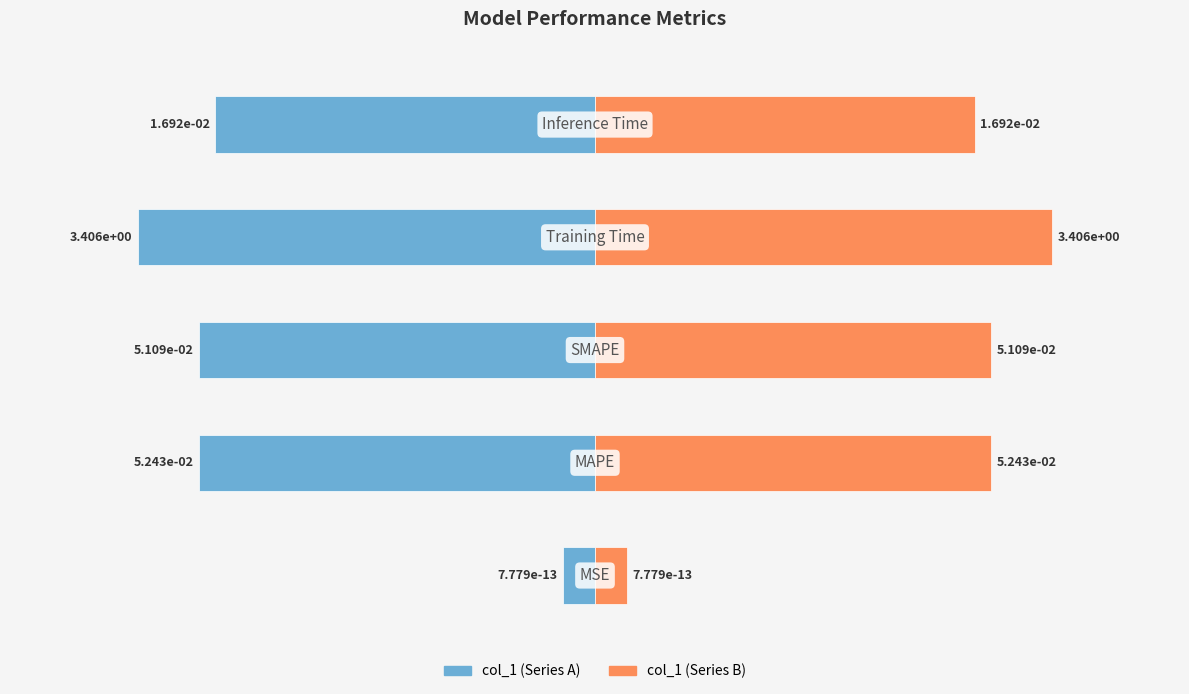

The value of col_1 (left) at 1 is -6.5. True or false?

False